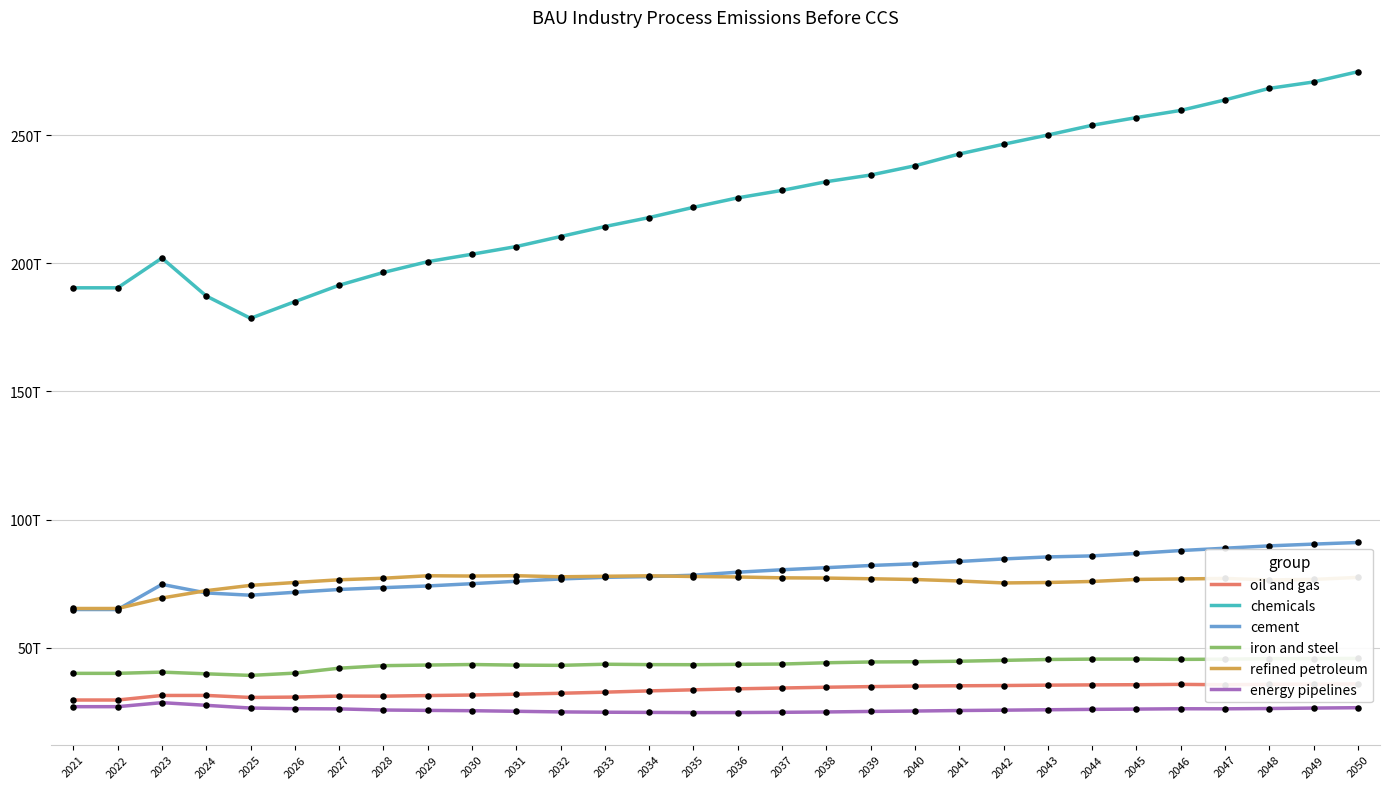

Which series contains the lowest Y value?

energy pipelines